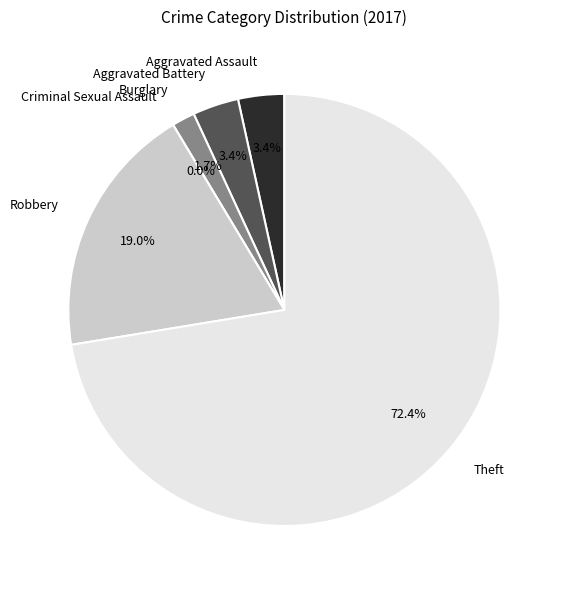

Count the number of slices in the pie.

6